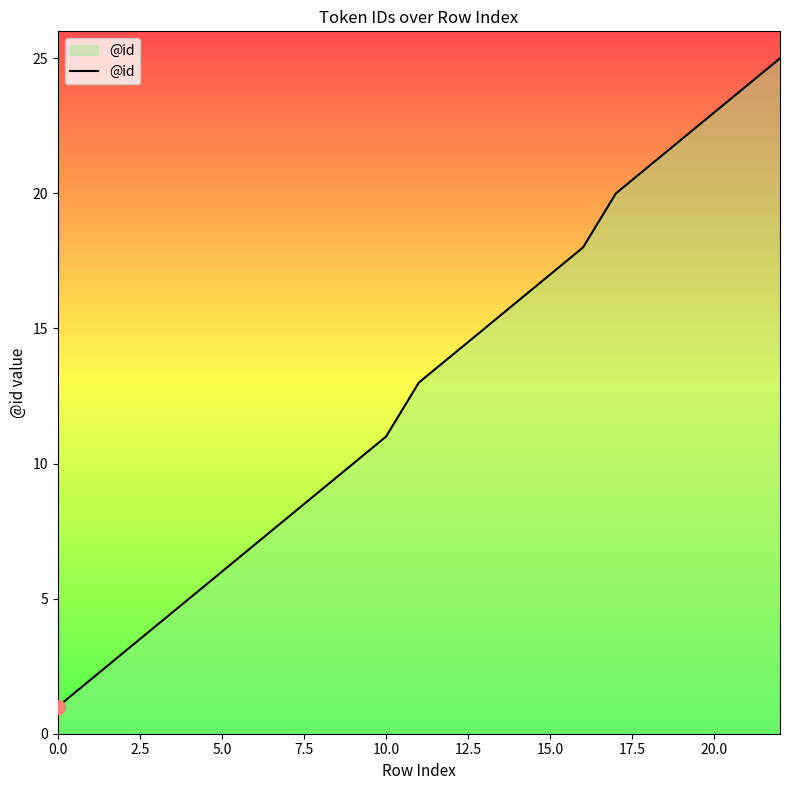

What is the difference between the maximum and minimum values?

24